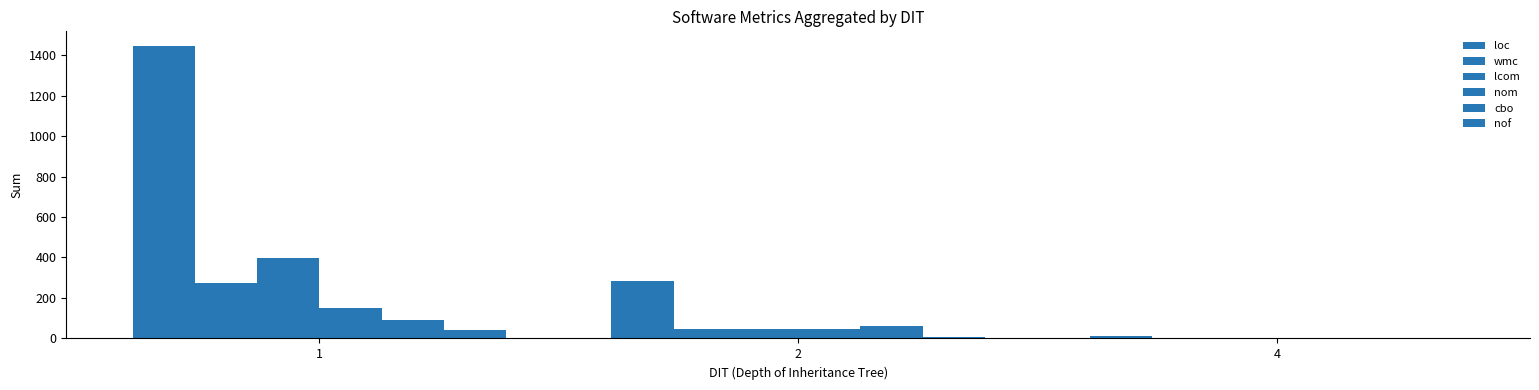

Count the number of data series in this chart.

6